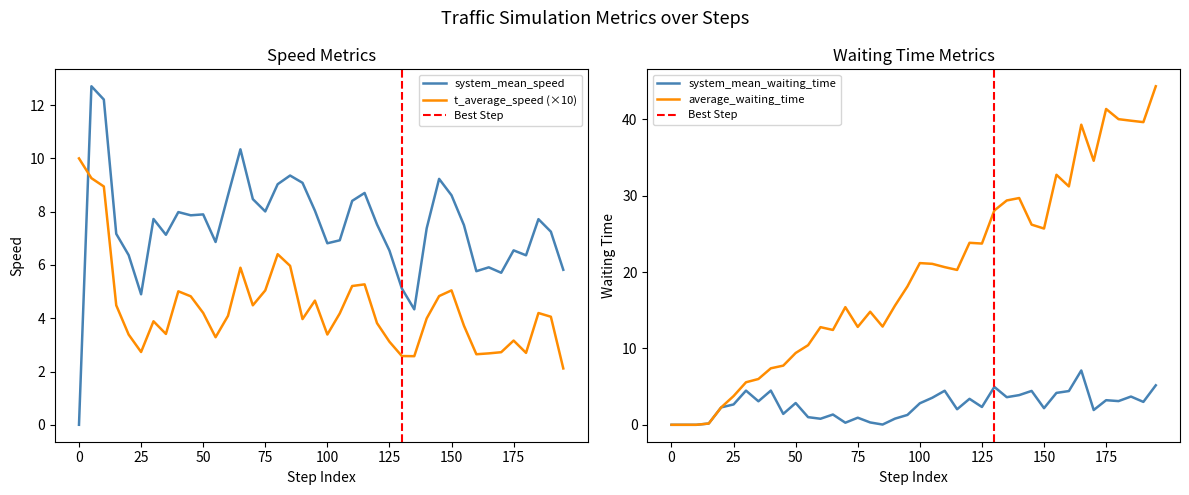

List the labels in order of average_waiting_time value, smallest first.

0.0, 5.0, 10.0, 15.0, 20.0, 25.0, 30.0, 35.0, 40.0, 45.0, 50.0, 55.0, 65.0, 60.0, 75.0, 85.0, 80.0, 70.0, 90.0, 95.0, 115.0, 110.0, 105.0, 100.0, 125.0, 120.0, 150.0, 145.0, 130.0, 135.0, 140.0, 160.0, 155.0, 170.0, 165.0, 190.0, 185.0, 180.0, 175.0, 195.0